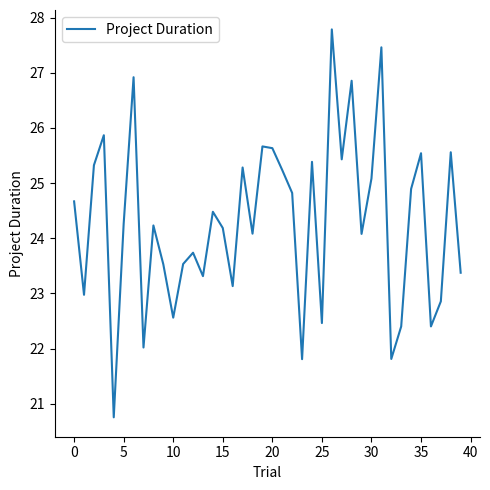

Does the chart display data point markers on the line(s)?

No